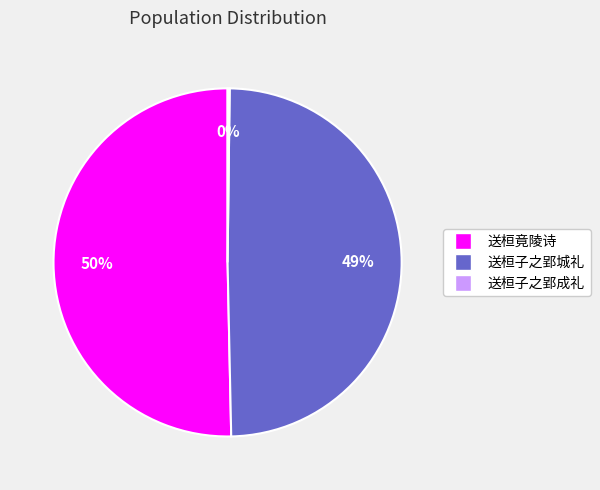

To the nearest percent, what is the average slice percentage?

33%